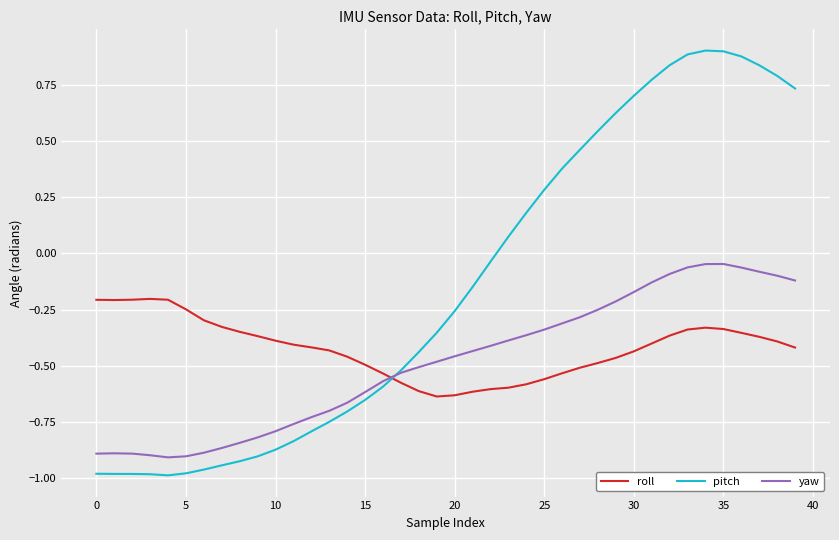

List the series in order of their overall mean, lowest first.

yaw, roll, pitch